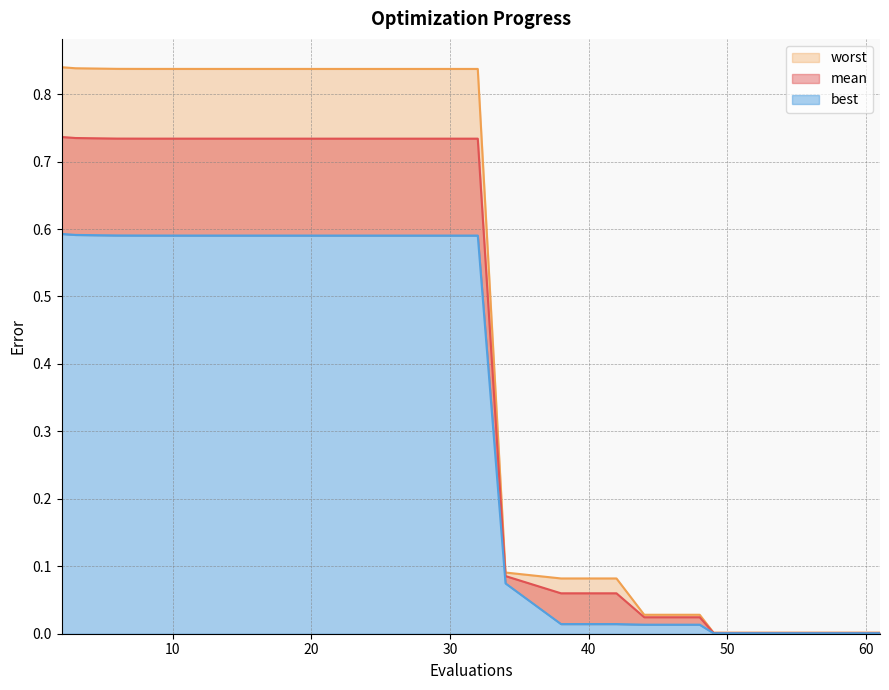

How many data points does each series have?

20